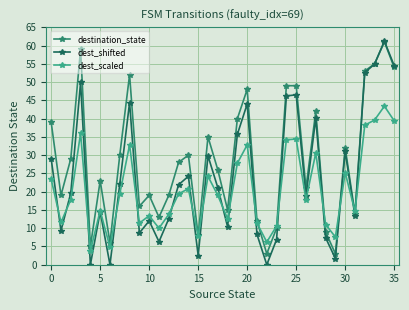

What is the sum of all dest_scaled values?

741.6